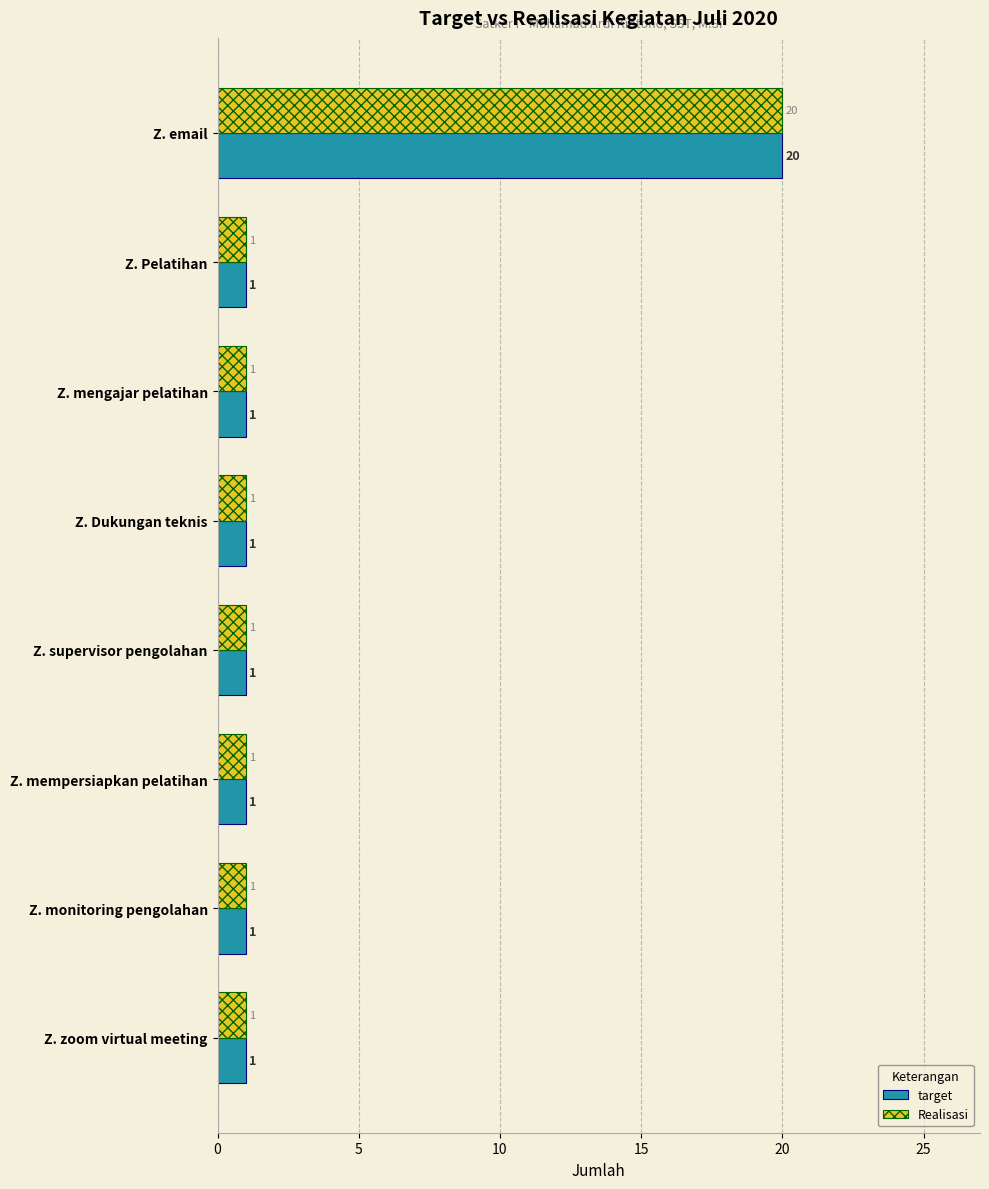

What are all the series names shown in the legend?

target, Realisasi